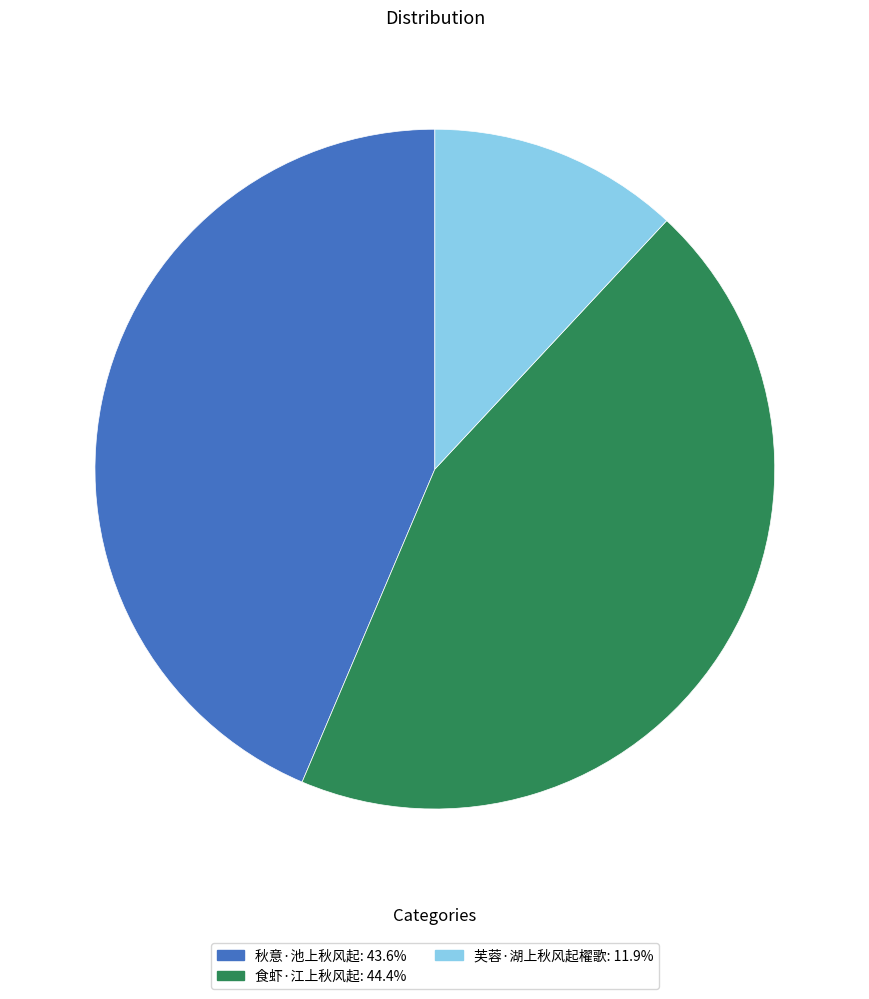

Is there a majority slice in this chart?

No